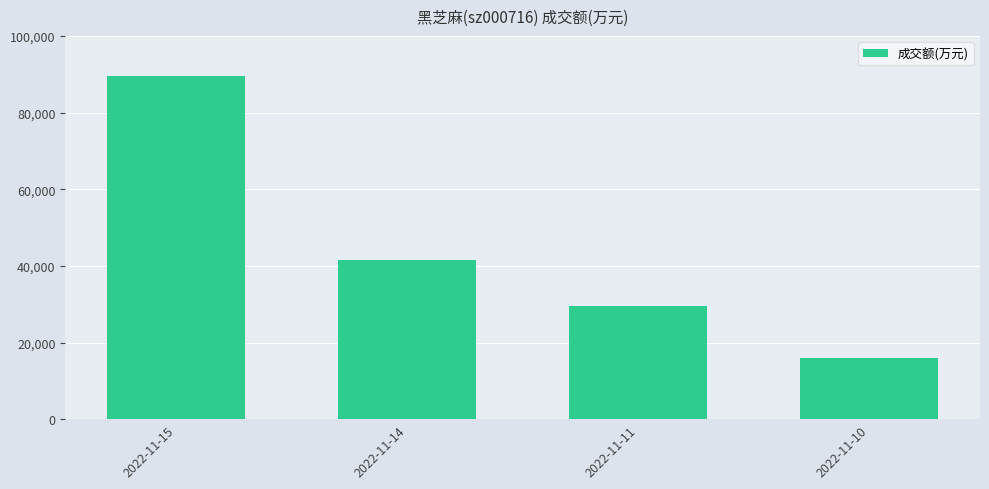

Are the bars horizontal?

No